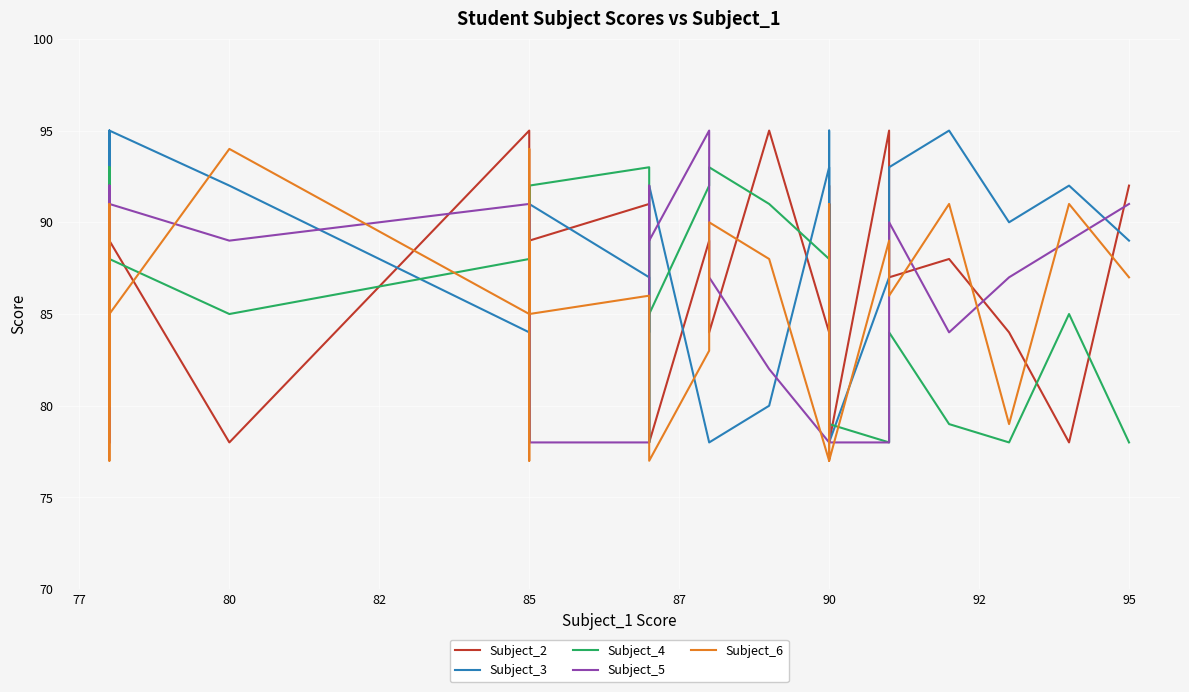

How many data points in Subject_6 are above 87?

19